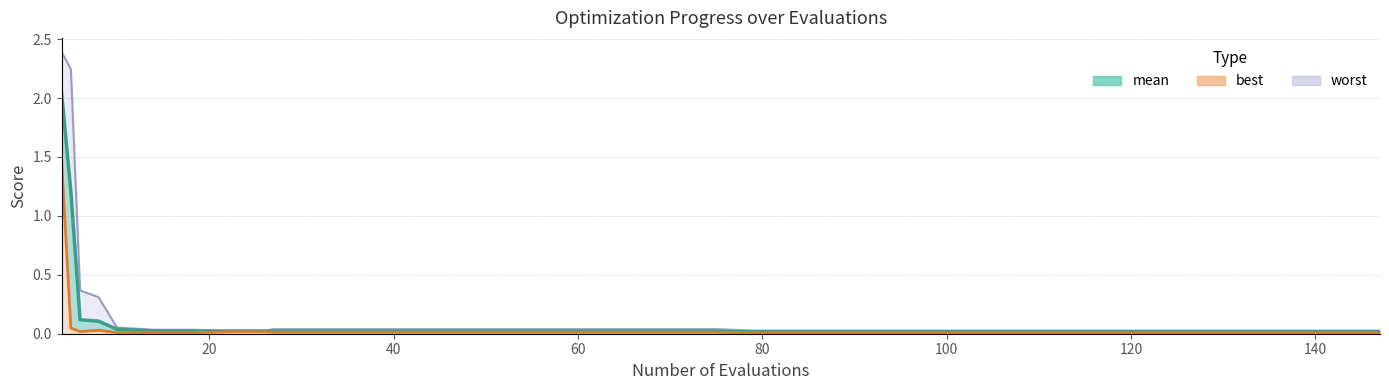

True or false: mean has more than 0 interior local peaks.

False